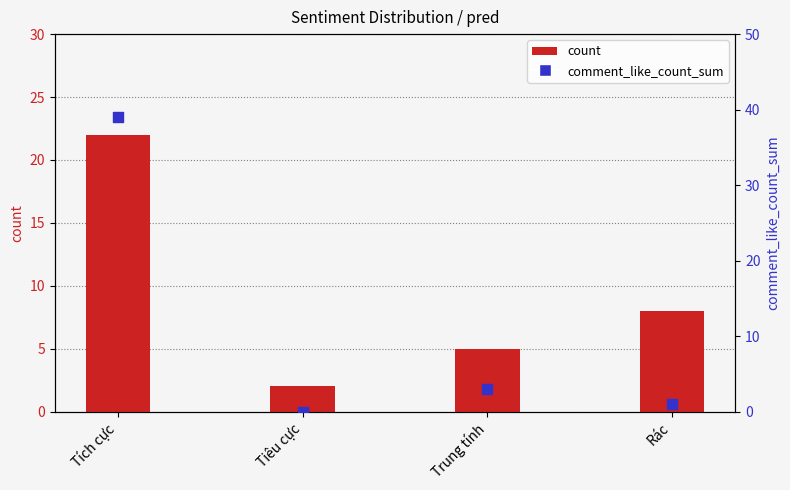

What is the total value across all series at Rác?

9